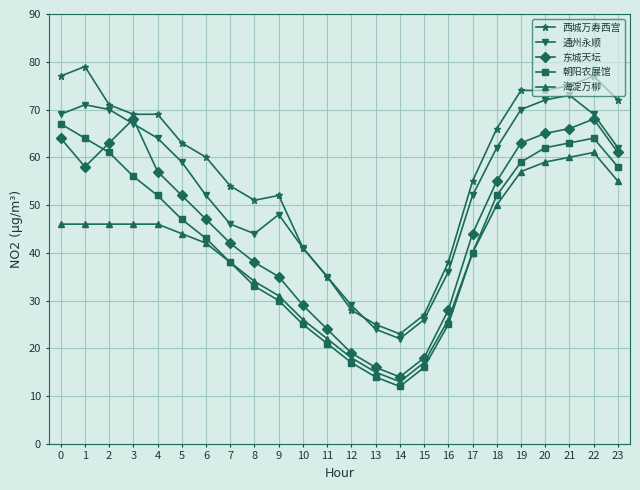

List the series in order of their overall mean, lowest first.

海淀万柳, 朝阳农展馆, 东城天坛, 通州永顺, 西城万寿西宫